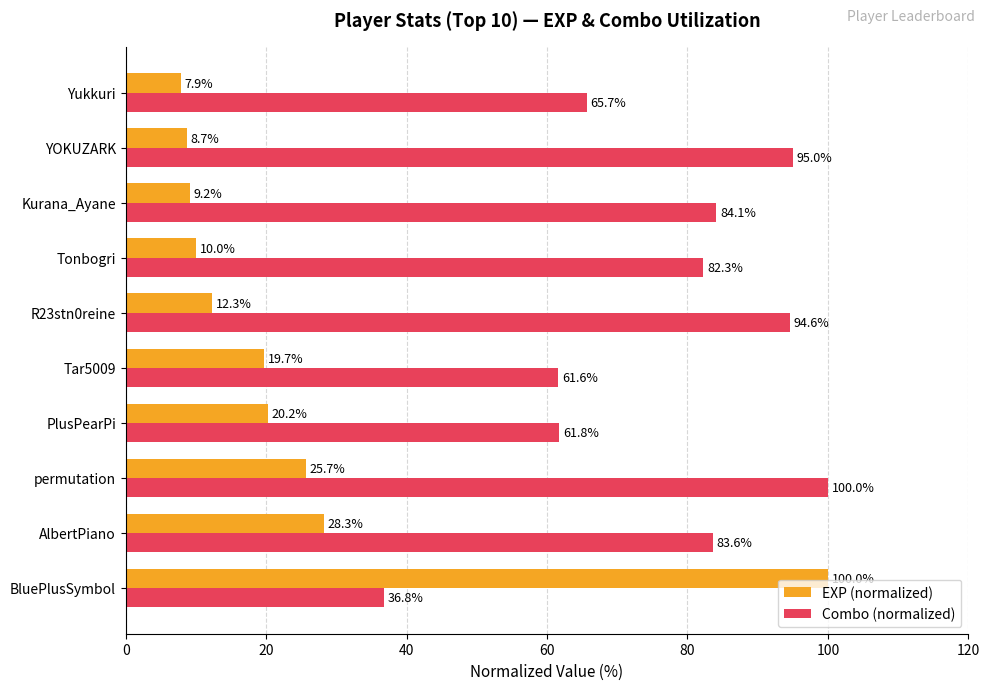

What is the average value of the EXP (normalized) series?

24.2